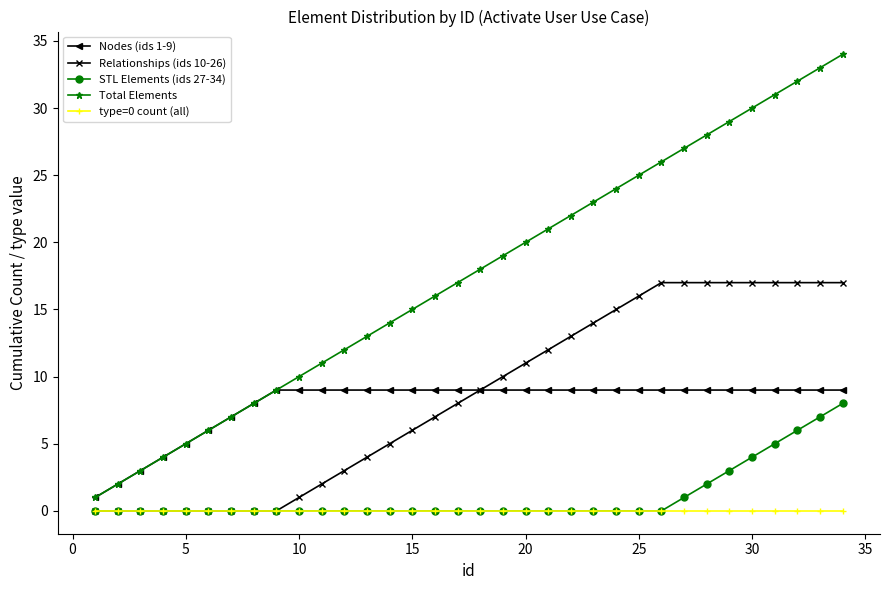

True or false: Nodes (ids 1-9) and type=0 count (all) intersect in this chart.

False